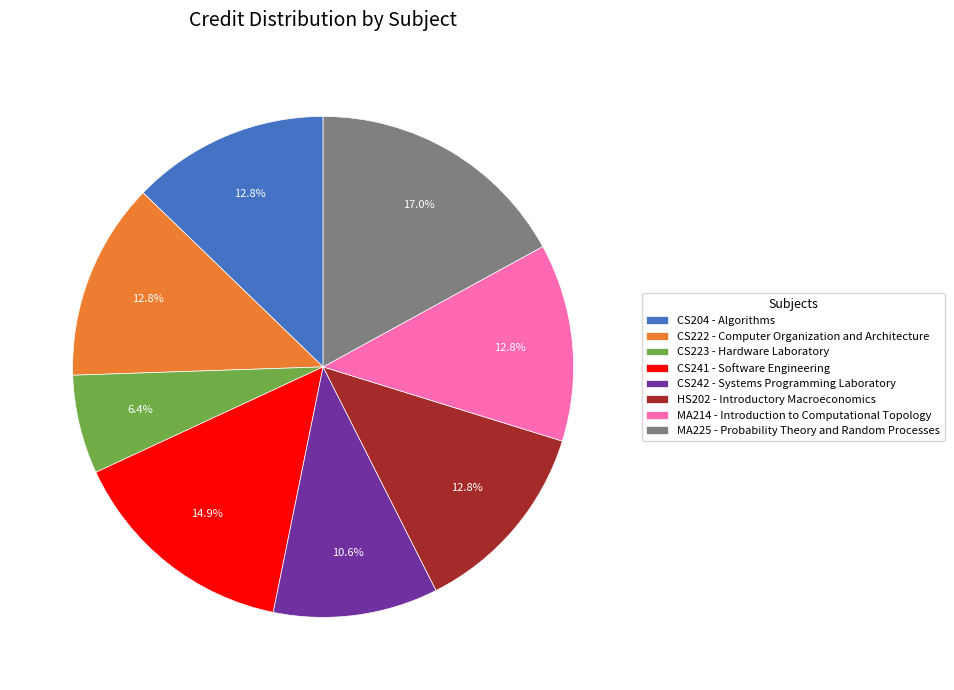

Is the sum of CS242 - Systems Programming Laboratory and MA214 - Introduction to Computational Topology greater than half?

No